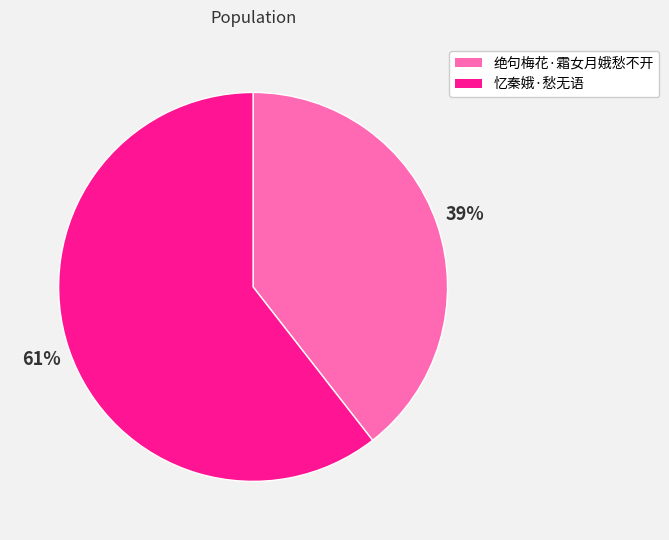

Which slice is the smallest?

绝句梅花·霜女月娥愁不开